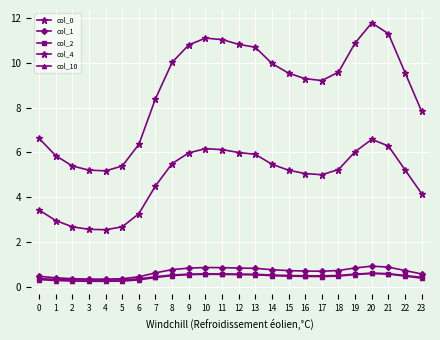

How many lines are shown in the chart?

5